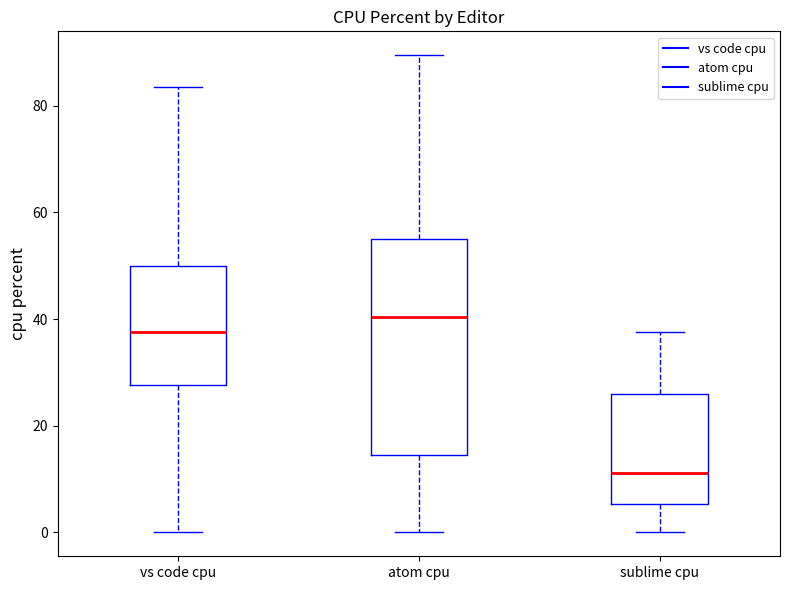

Reading left to right, read every box against the y-axis: the position of its median line, the range the box covers, and the ends of its whiskers. The values are not printed on the chart, so give them approximately, as read against the axis.

vs code cpu: median 38, box 28 to 50, whiskers 0 to 84
atom cpu: median 40, box 14 to 56, whiskers 0 to 90
sublime cpu: median 12, box 6 to 26, whiskers 0 to 38